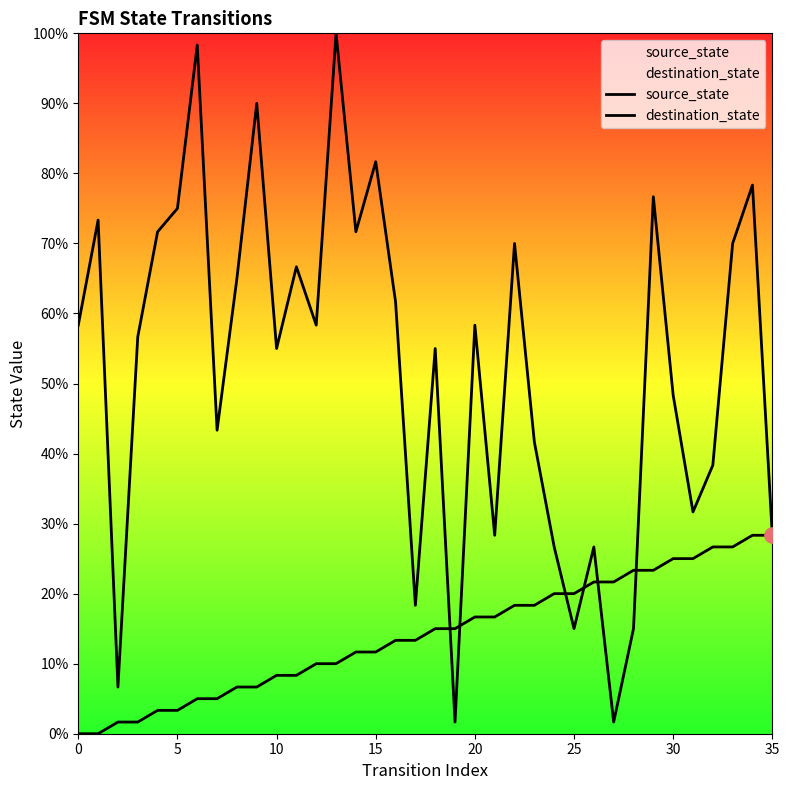

What are all the series names shown in the legend?

source_state, destination_state